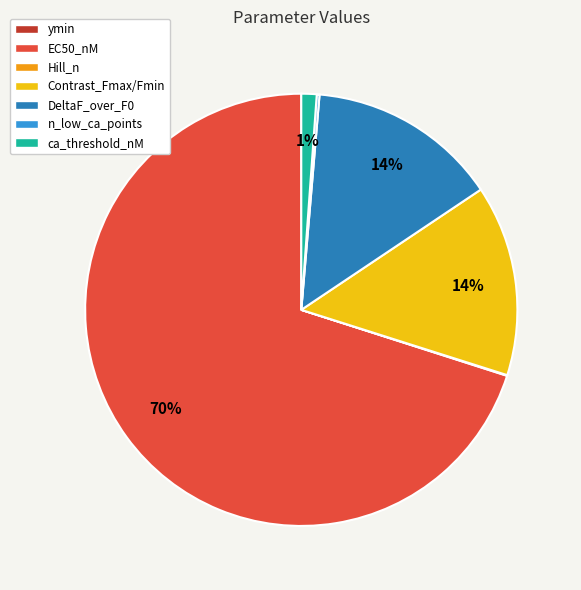

True or false: EC50_nM accounts for 70% of the total.

True